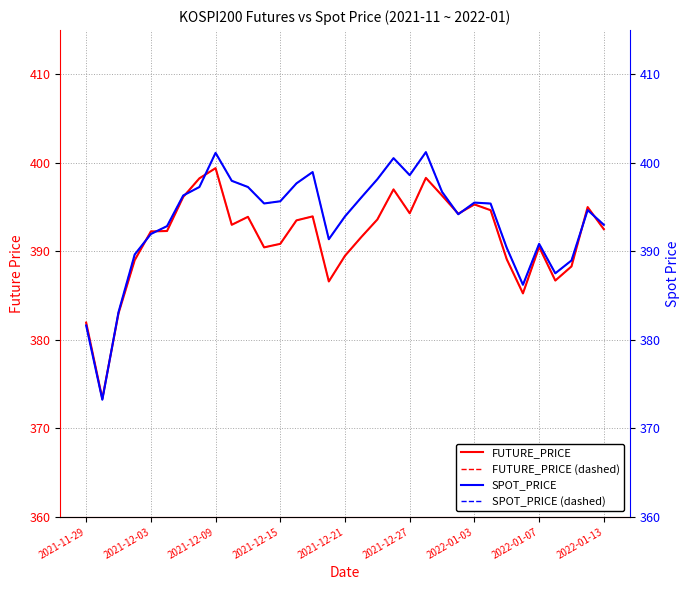

Reading right to left, what are all the values shown in this chart?

FUTURE_PRICE: 392.5	395.0	388.3	386.7	390.5	385.2	389.1	394.6	395.3	394.2	396.3	398.3	394.3	397.0	393.6	391.6	389.5	386.6	393.9	393.5	390.9	390.4	393.9	393.0	399.4	398.2	396.1	392.3	392.2	389.0	383.0	373.4	381.9
FUTURE_PRICE (dashed): 392.5	395.0	388.3	386.7	390.5	385.2	389.1	394.6	395.3	394.2	396.3	398.3	394.3	397.0	393.6	391.6	389.5	386.6	393.9	393.5	390.9	390.4	393.9	393.0	399.4	398.2	396.1	392.3	392.2	389.0	383.0	373.4	381.9
SPOT_PRICE: 393.0	394.7	389.0	387.5	390.9	386.2	390.4	395.4	395.5	394.2	396.7	401.2	398.6	400.5	398.1	396.1	393.9	391.4	399.0	397.7	395.7	395.4	397.3	398.0	401.1	397.3	396.3	392.9	392.0	389.6	383.1	373.2	381.6
SPOT_PRICE (dashed): 393.0	394.7	389.0	387.5	390.9	386.2	390.4	395.4	395.5	394.2	396.7	401.2	398.6	400.5	398.1	396.1	393.9	391.4	399.0	397.7	395.7	395.4	397.3	398.0	401.1	397.3	396.3	392.9	392.0	389.6	383.1	373.2	381.6